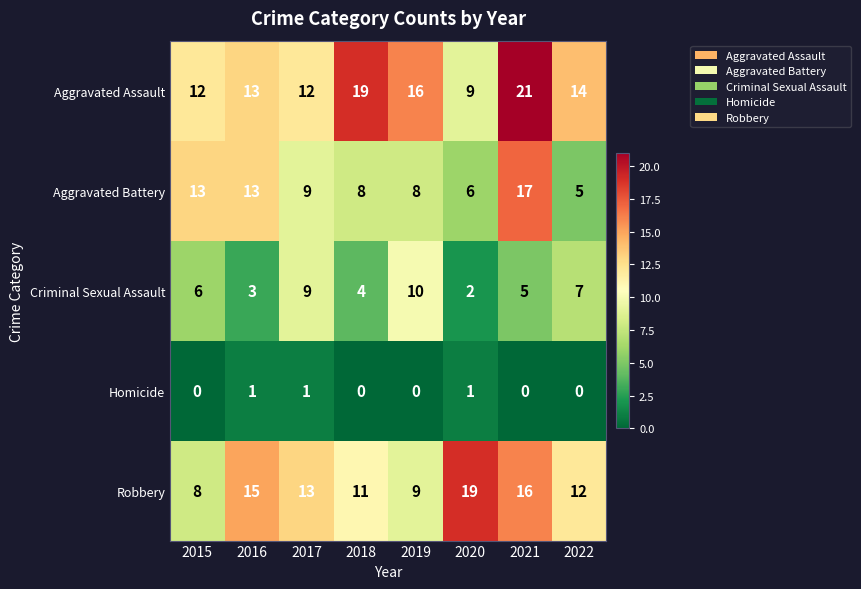

The Aggravated Battery series shows 6 at 2016. True or false?

False